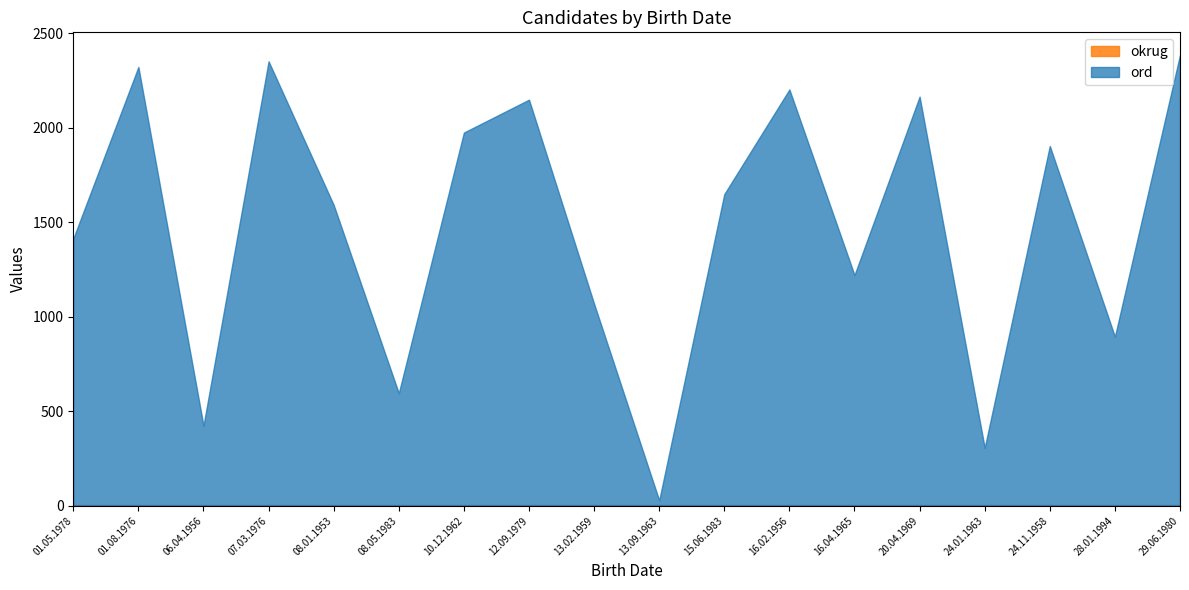

How many lines are shown in the chart?

2